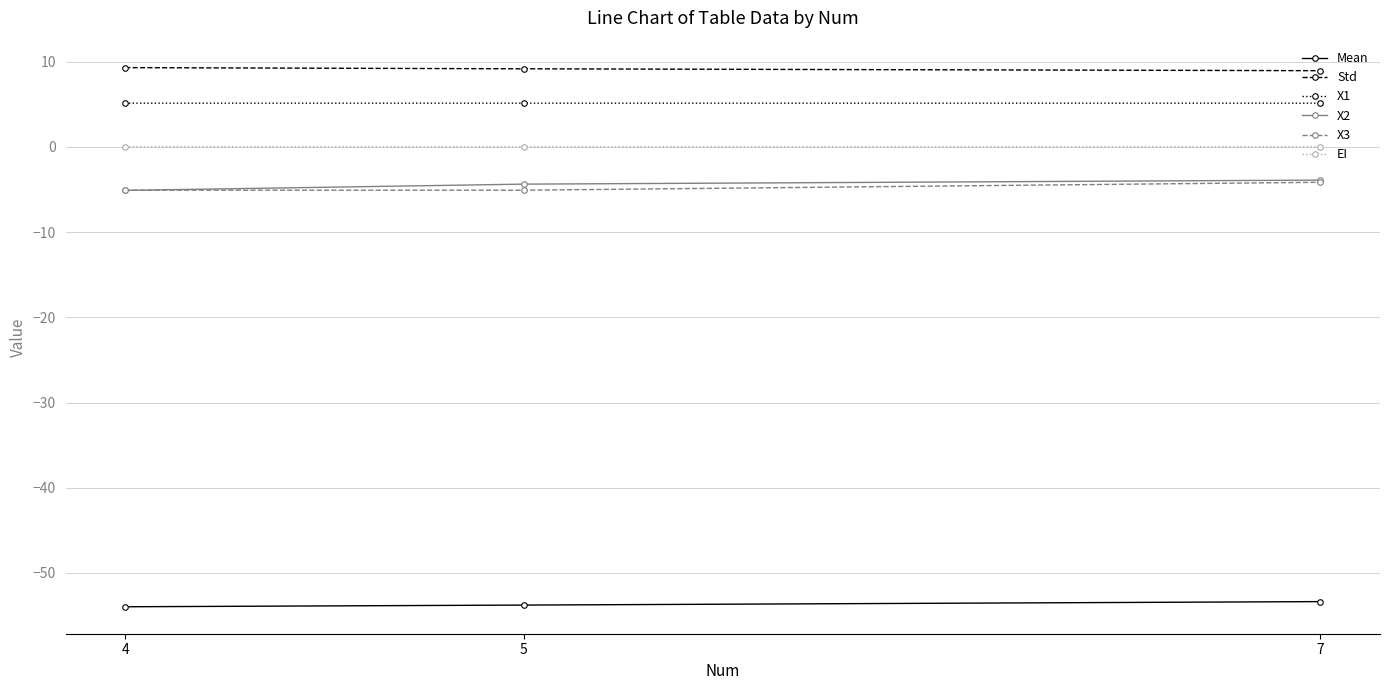

What is the value of the X2 point at the 1st from the left?

-5.1